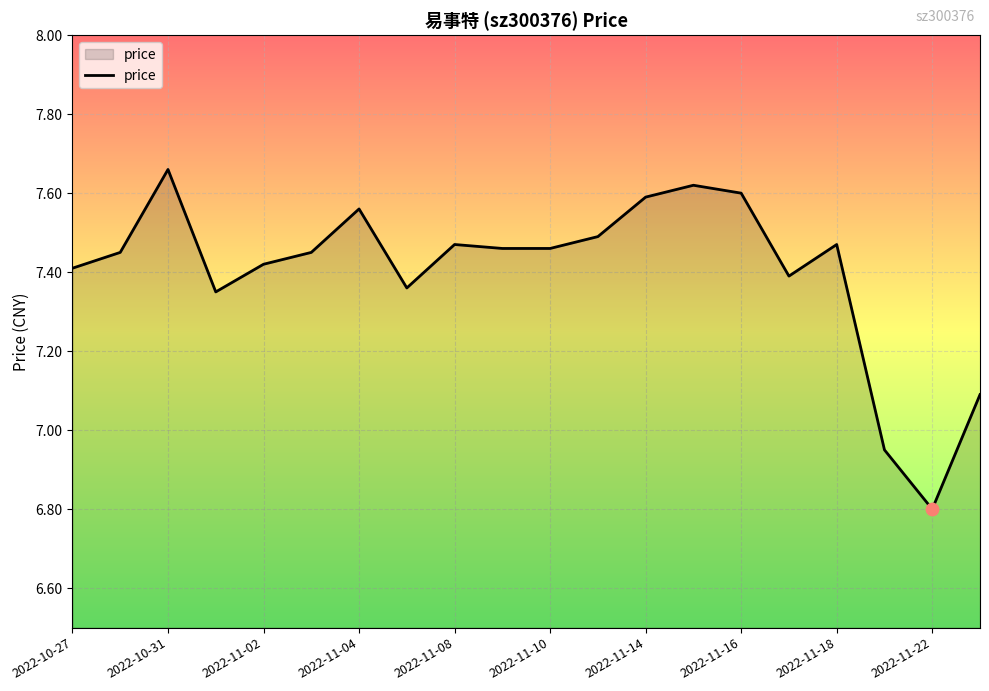

What is the smallest value displayed?

6.8